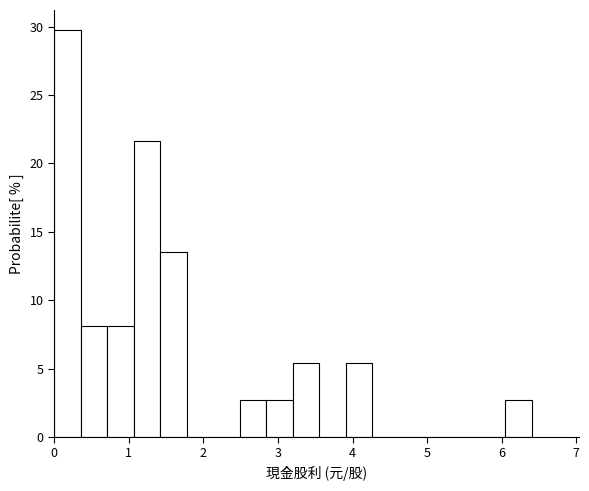

Around what value on the x-axis is the tallest bar? Give the approximate position of its centre, as read against the axis.

0.2